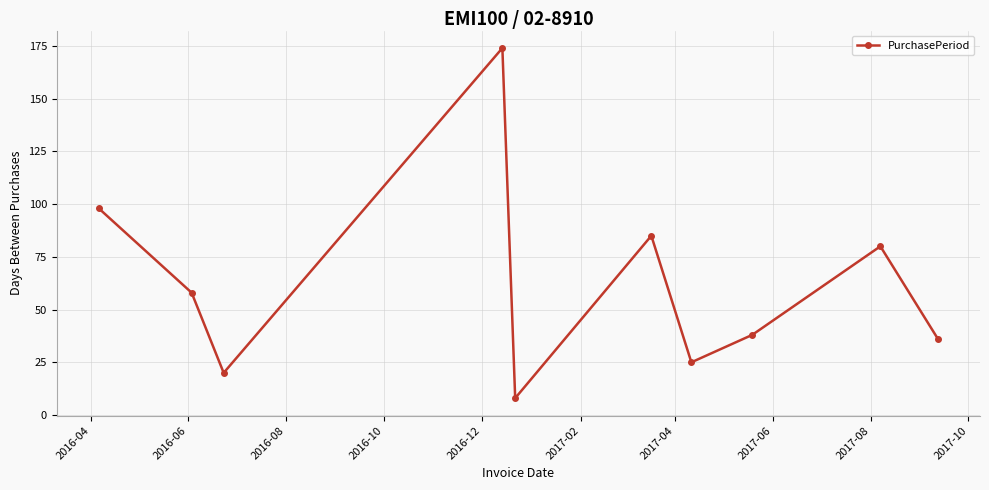

Reading right to left, what are all the values shown in this chart?

36	80	38	25	85	8	174	20	58	98